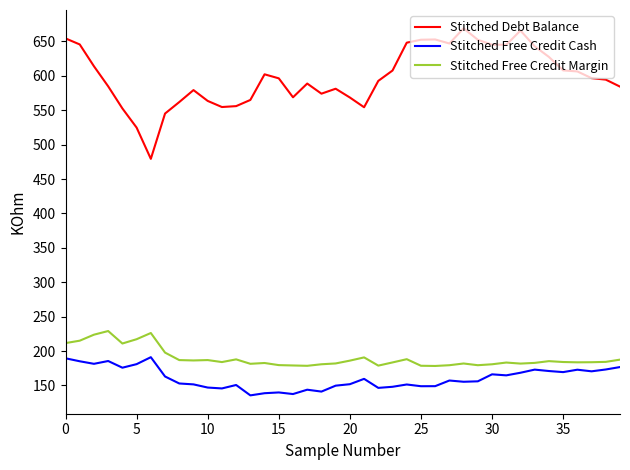

What is the difference between the second highest and second lowest values in the Stitched Free Credit Margin series?

47.7